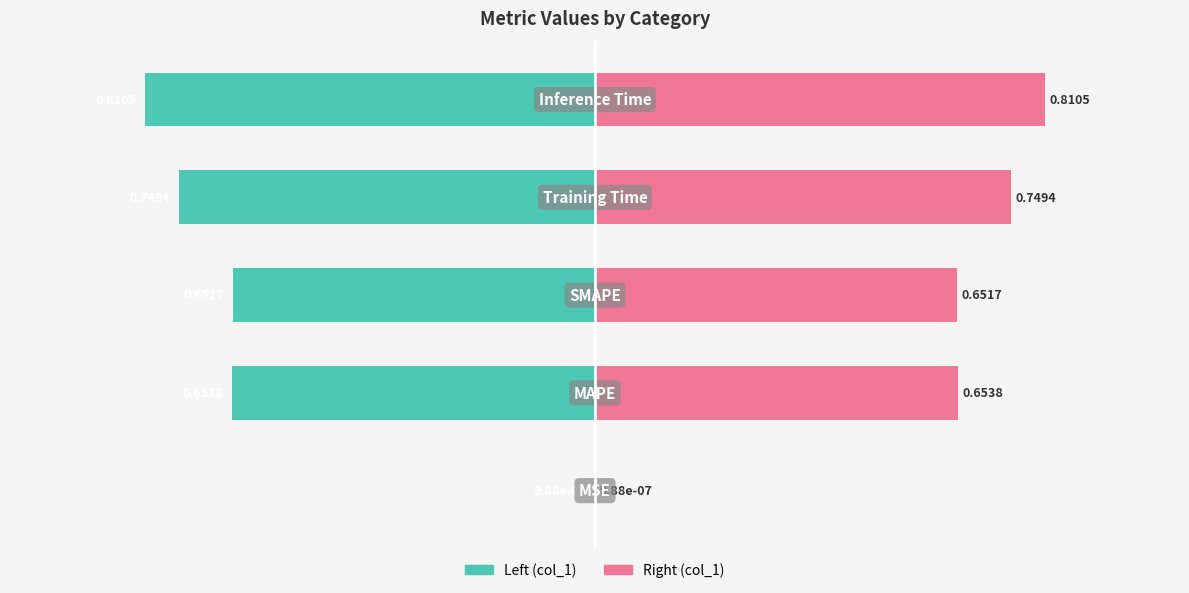

At how many categories does at least one series exceed 0?

5